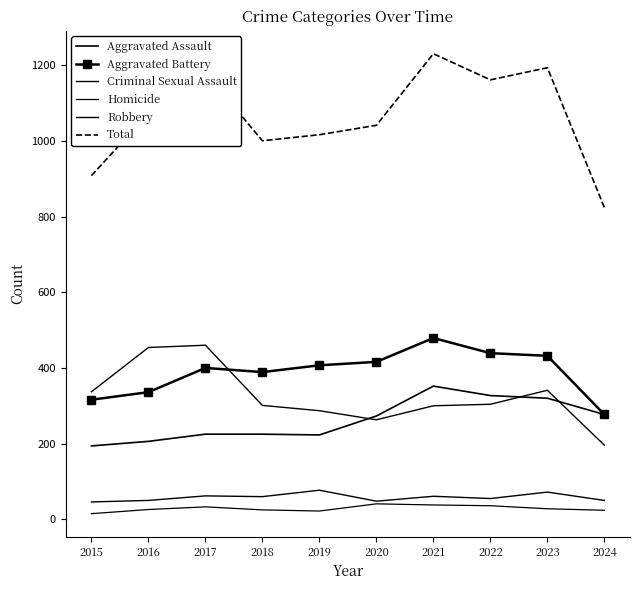

True or false: Robbery and Total cross at least once.

False